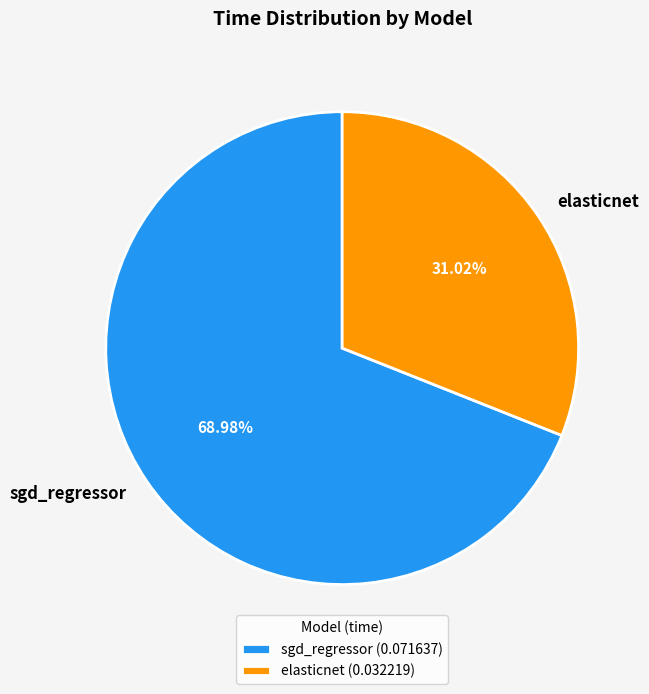

Combined, do sgd_regressor and elasticnet account for over 50%?

Yes